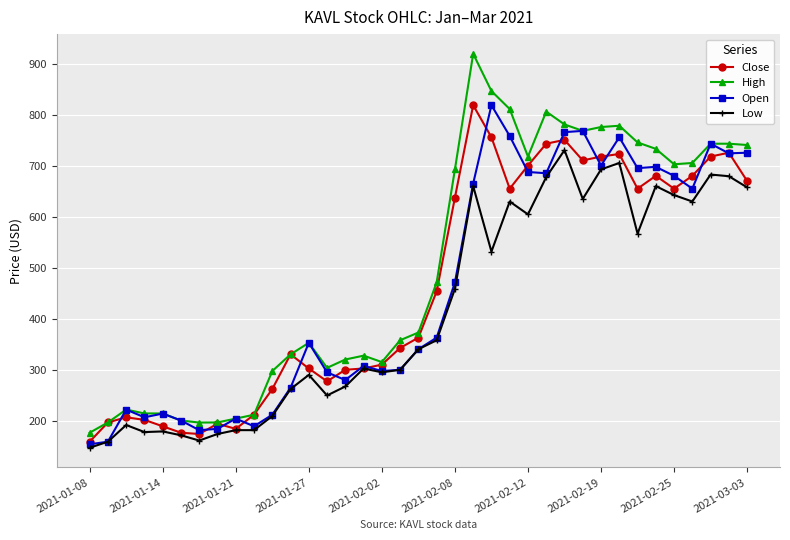

Which series has the largest range (max minus min)?

High